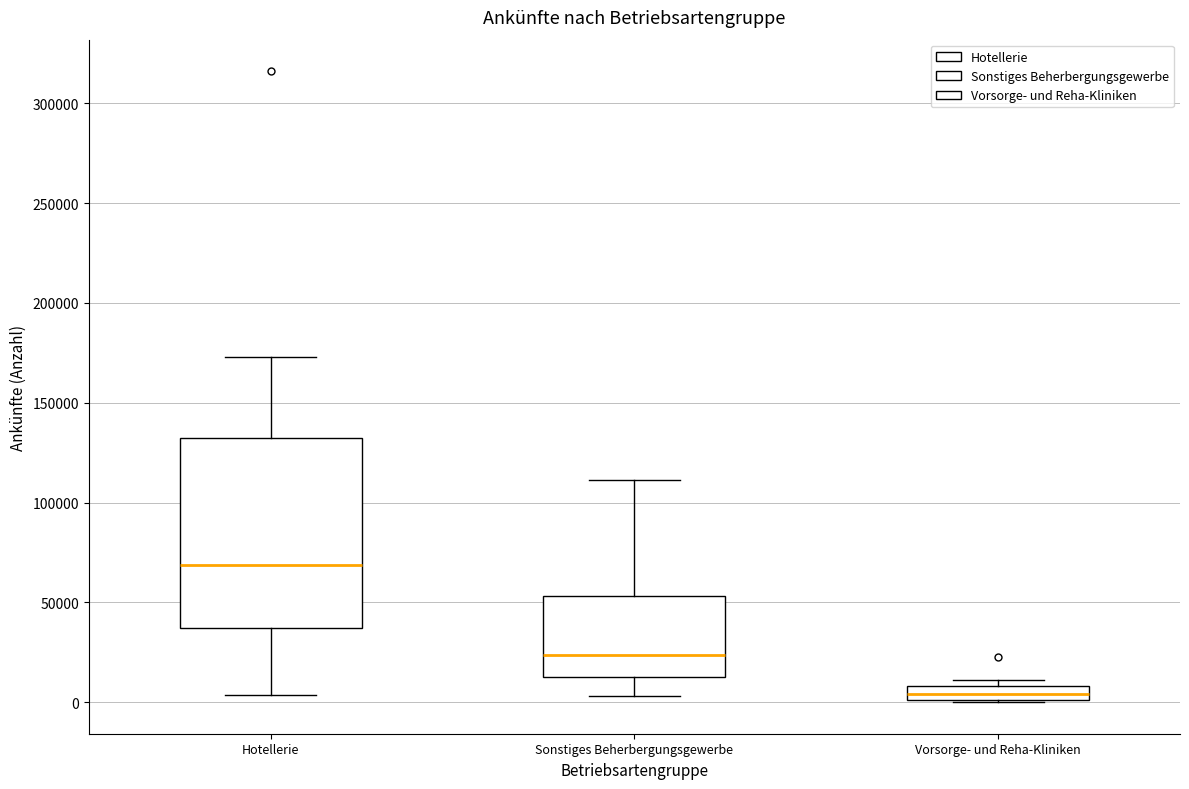

Where does the median line of the box for Vorsorge- und Reha-Kliniken sit on the y-axis? The values are not printed on the chart, so give them approximately, as read against the axis.

5000